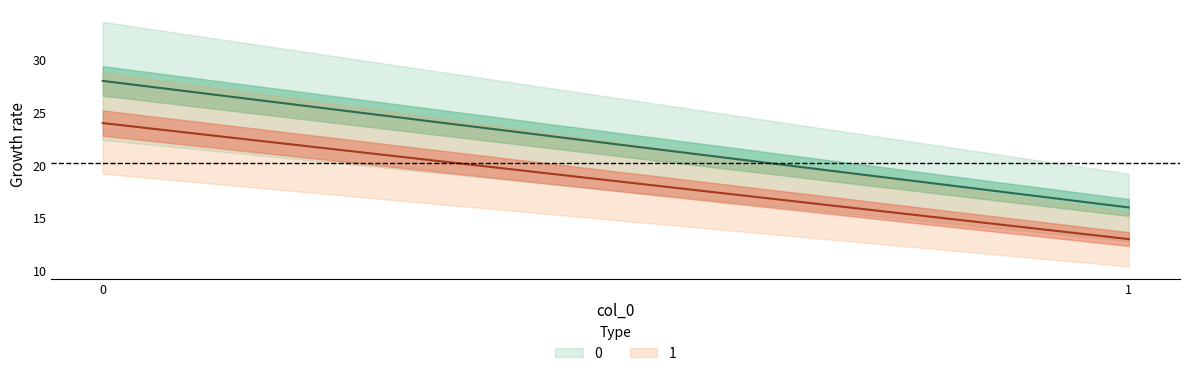

What is the value of the 0 point at the 1st from the left?

28